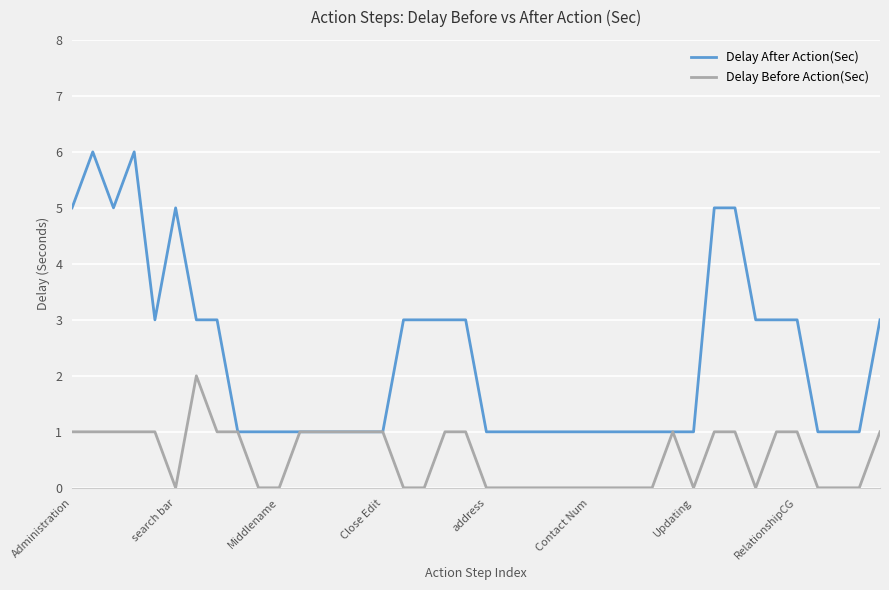

List the series in order of their peak value, lowest first.

Delay Before Action(Sec), Delay After Action(Sec)